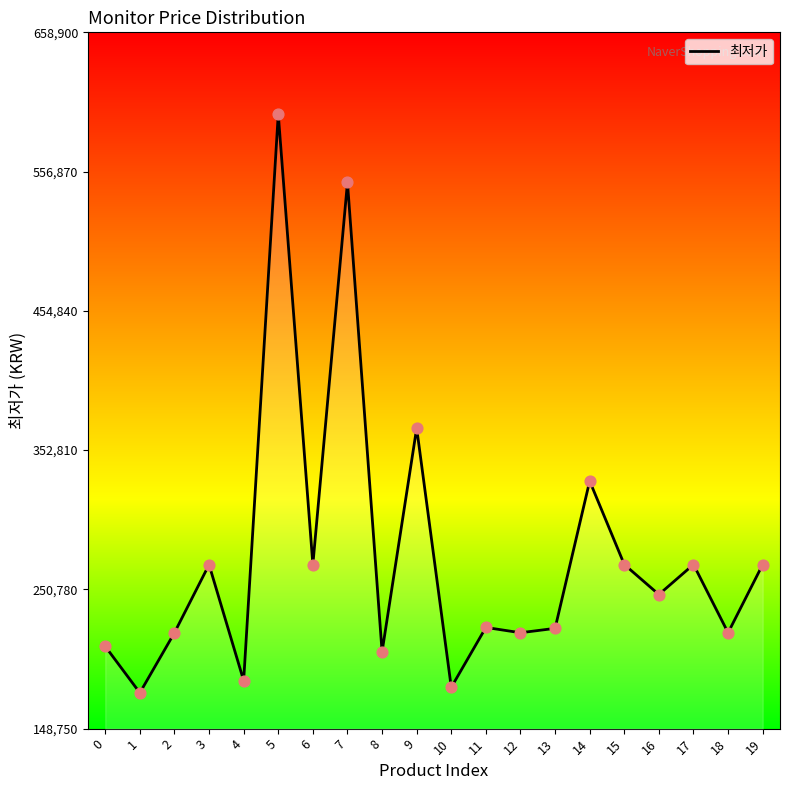

What is the ratio of the value at 9 to the value at 7?

0.7